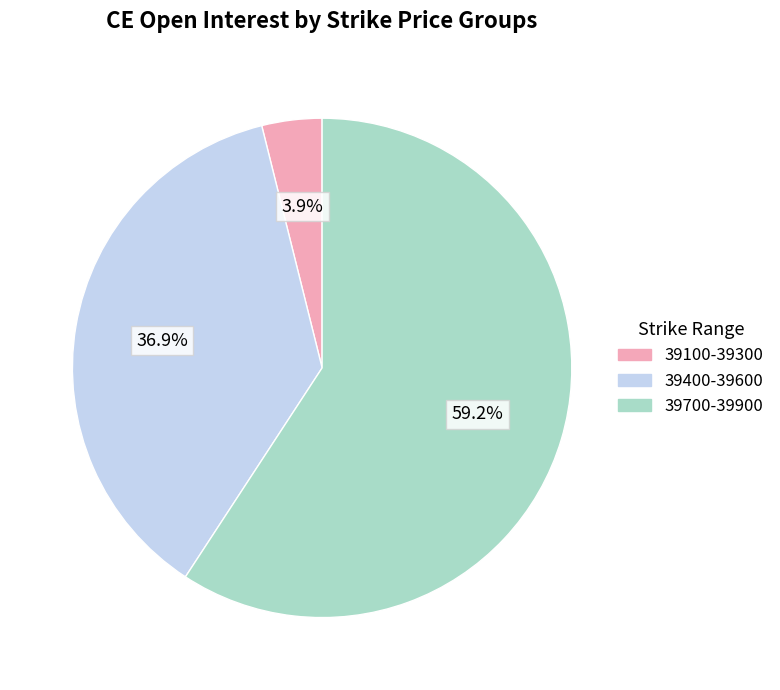

Does any single category account for the majority?

Yes